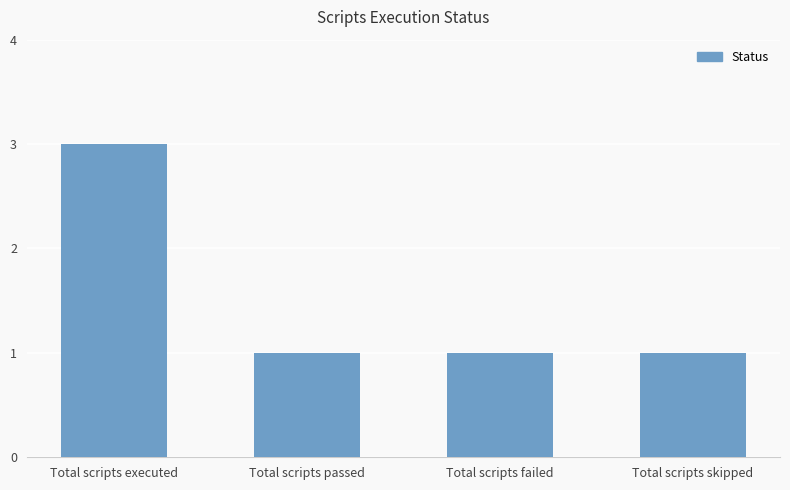

Are the bars grouped side by side (vs. stacked)?

No